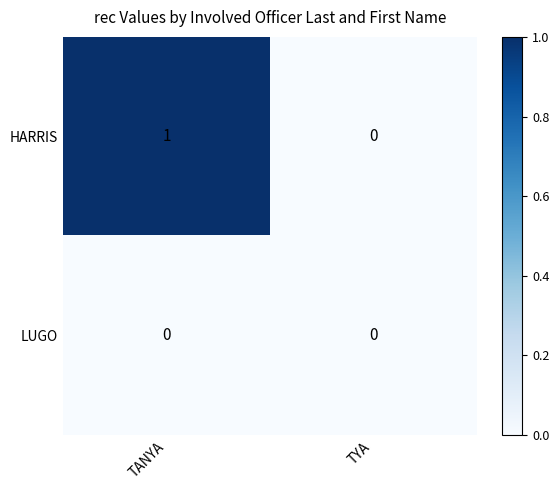

Reading left to right, list all the values displayed in this chart.

HARRIS: TANYA=1	TYA=0
LUGO: TANYA=0	TYA=0